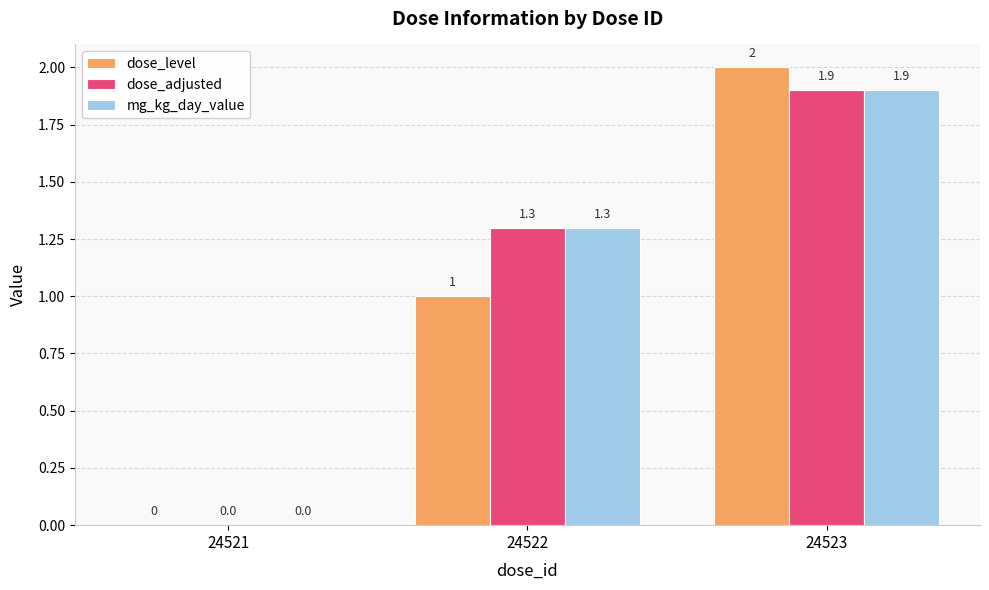

How many groups of bars are there?

3